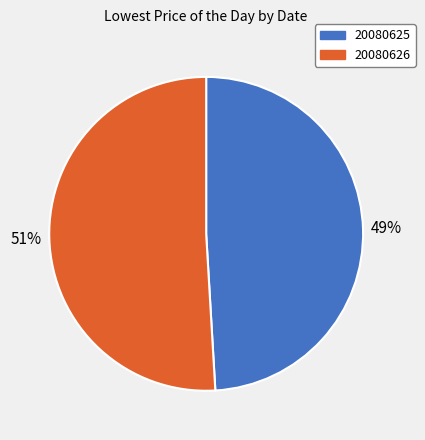

Which has a higher value, 20080625 or 20080626?

20080626